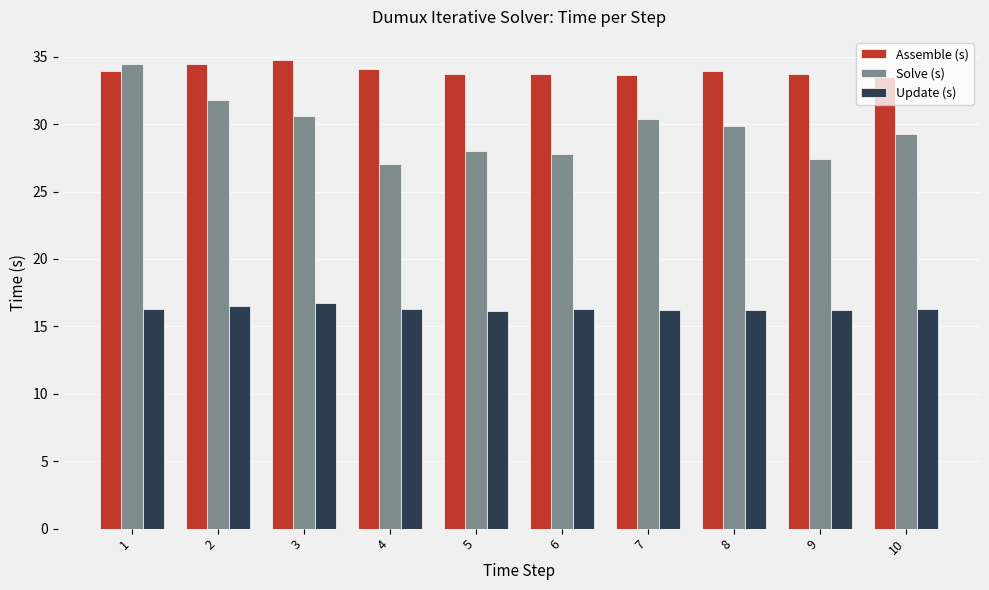

Rank the series at 7 from lowest to highest value.

Update (s), Solve (s), Assemble (s)